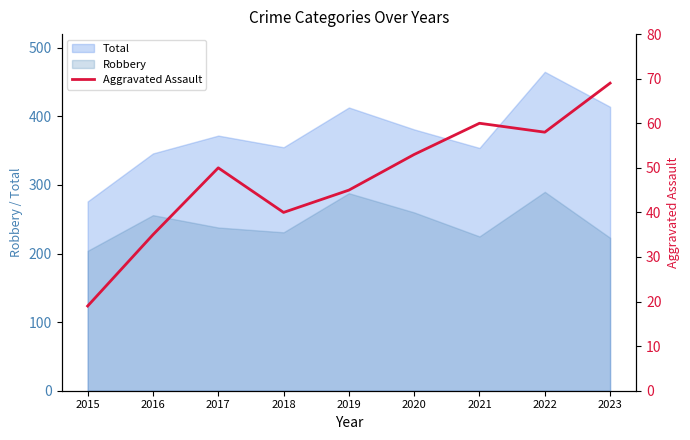

Which category has the lowest value in the Total series?

2015